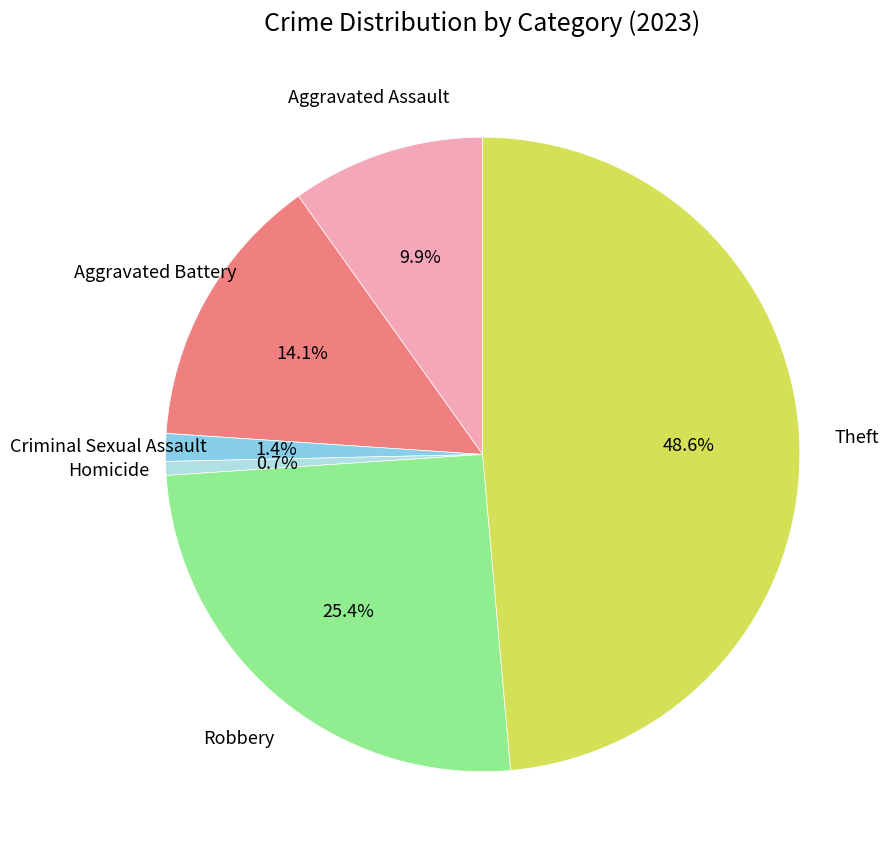

Is there any slice that represents more than half of the pie?

No